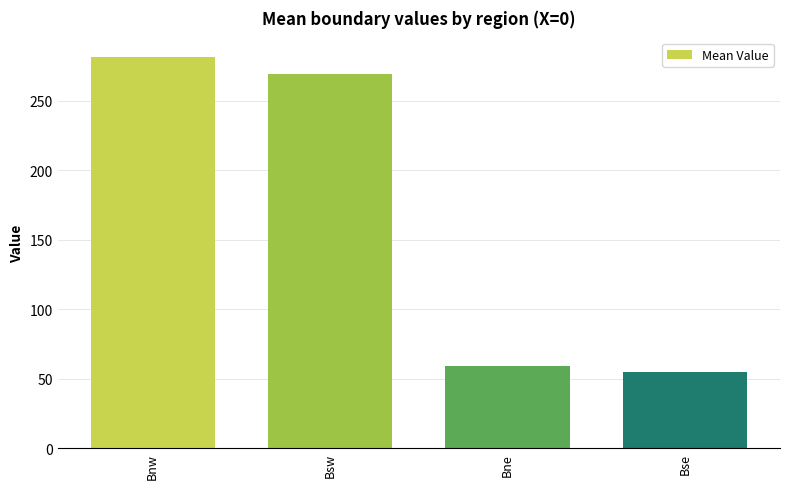

What is the change in value from Bne to Bse?

-4.4